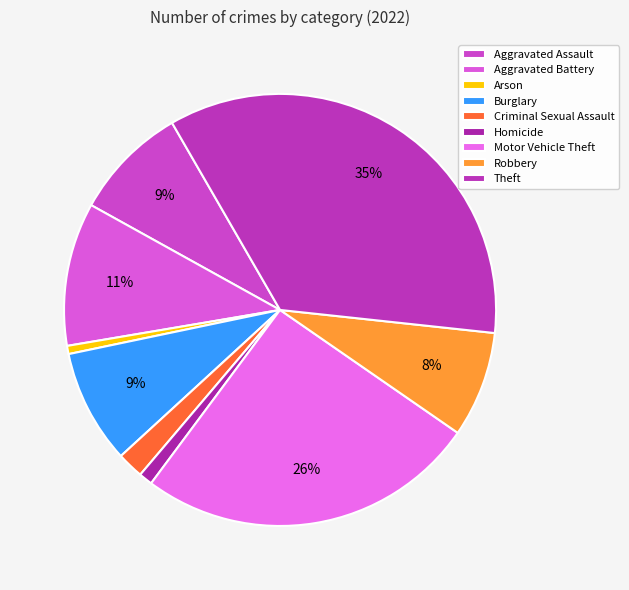

To the nearest percent, what is the average slice percentage?

11%